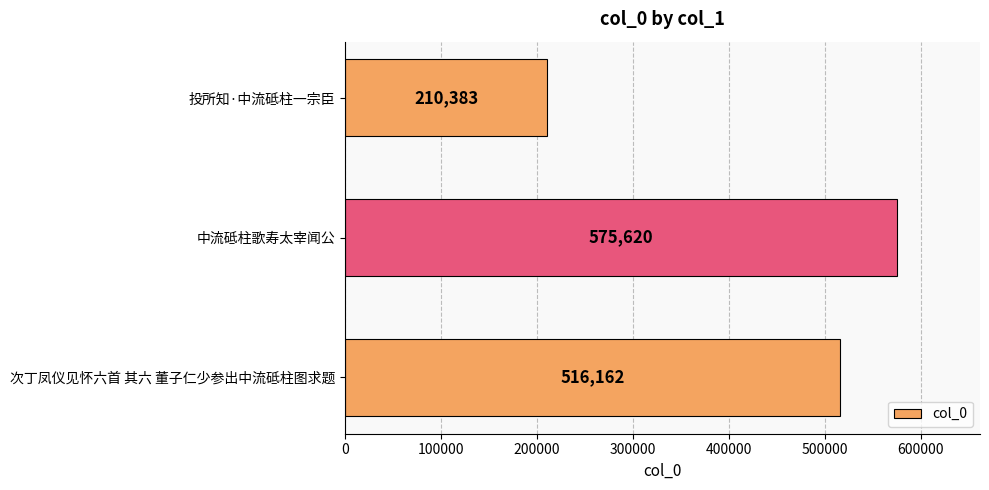

Rank the categories by value from lowest to highest.

投所知·中流砥柱一宗臣, 次丁凤仪见怀六首 其六 董子仁少参出中流砥柱图求题, 中流砥柱歌寿太宰闻公